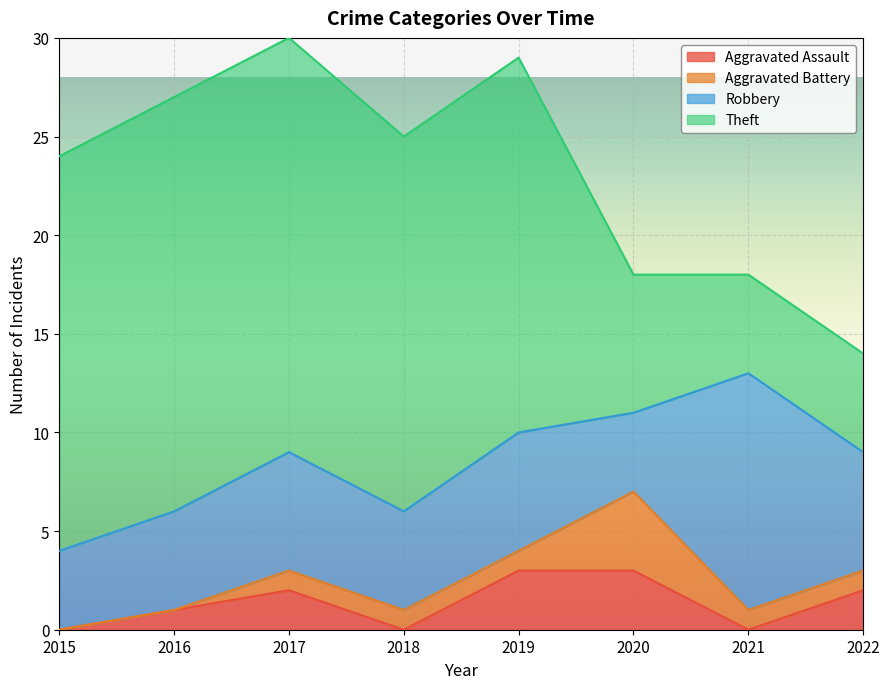

True or false: Robbery has more than 1 interior local peaks.

True